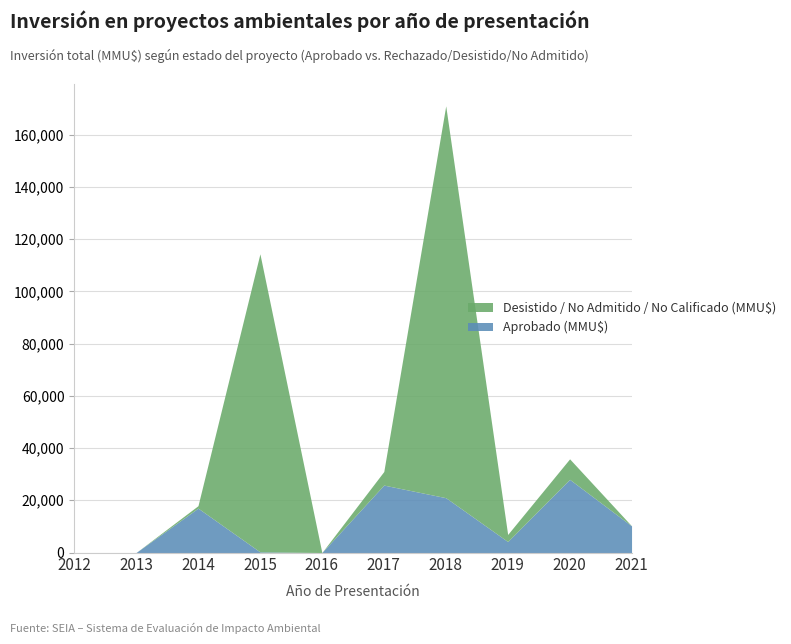

At which category is the sum across all series the highest?

2018